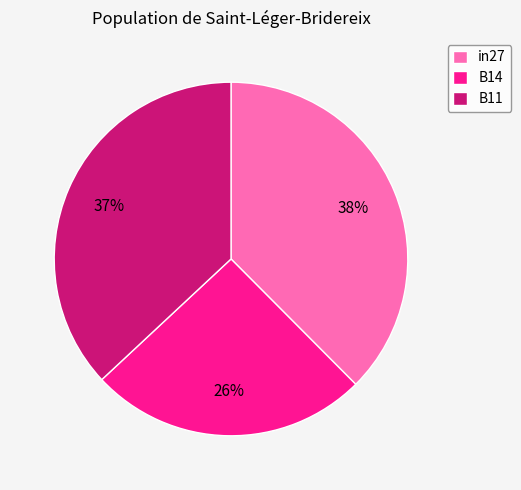

Does B11 represent more than half of the total?

No